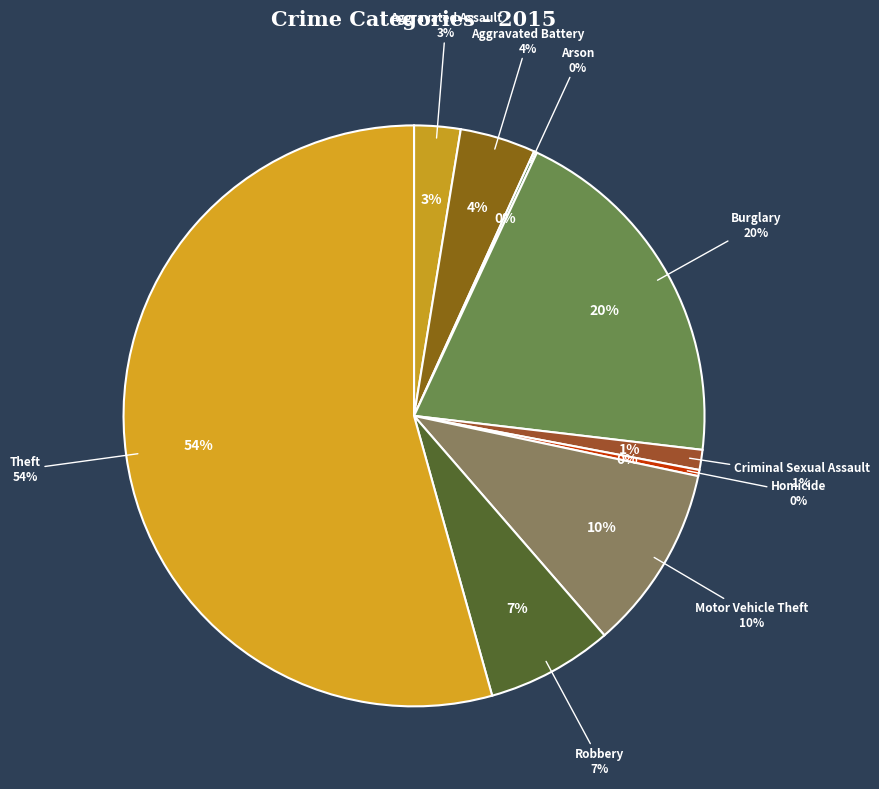

How many slices are in this pie chart?

9